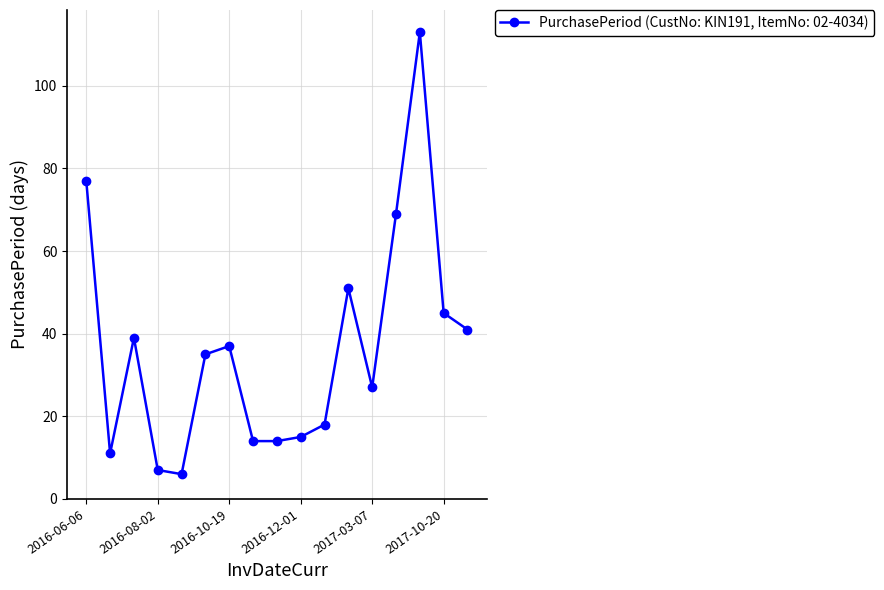

Reading left to right, list all the values displayed in this chart.

77	11	39	7	6	35	37	14	14	15	18	51	27	69	113	45	41